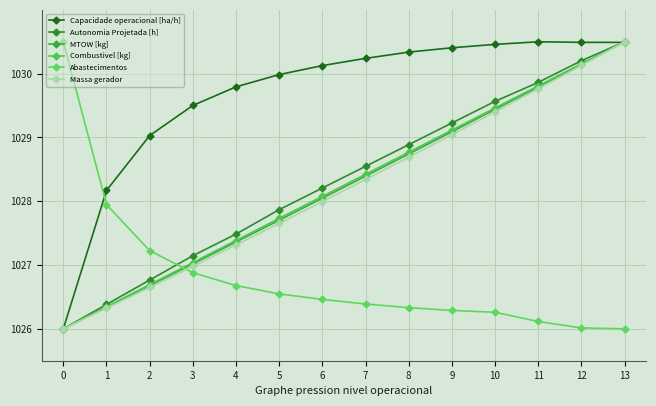

Read the Combustivel [kg] value at 4.

1027.4